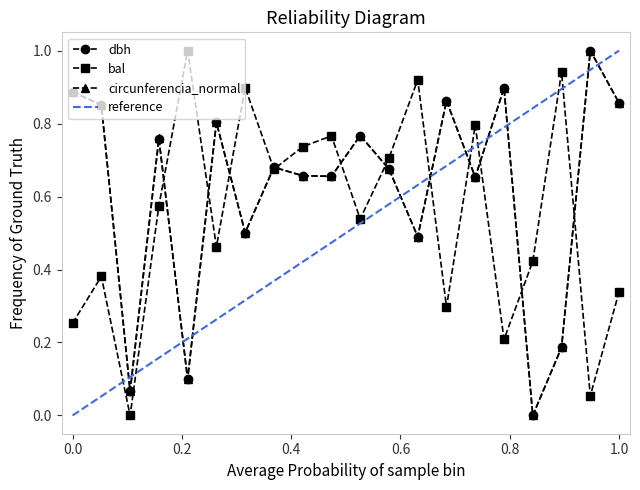

True or false: circunferencia_normal has more than 2 interior local peaks.

True